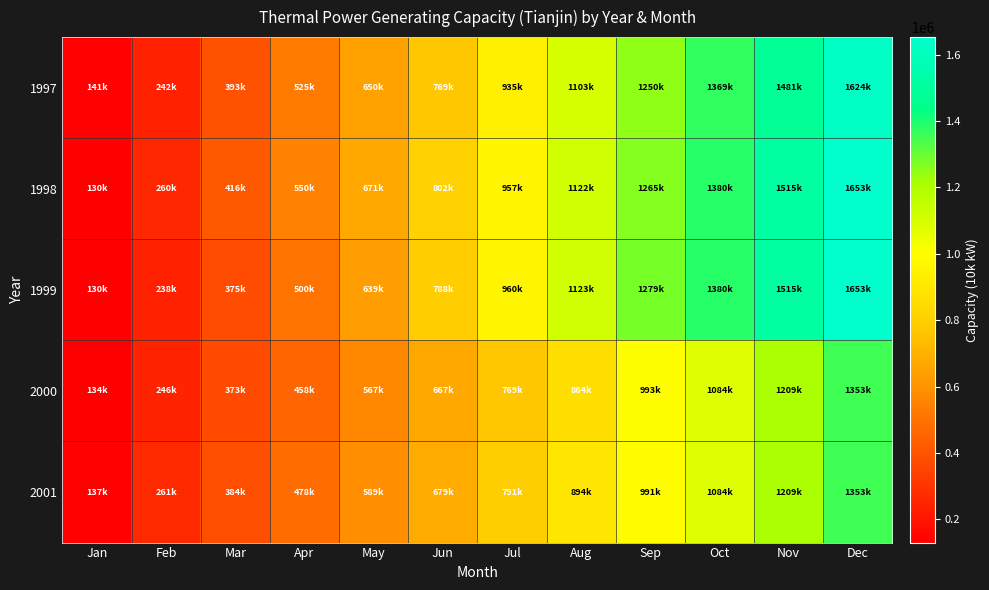

Which label corresponds to the largest value in the chart?

Dec